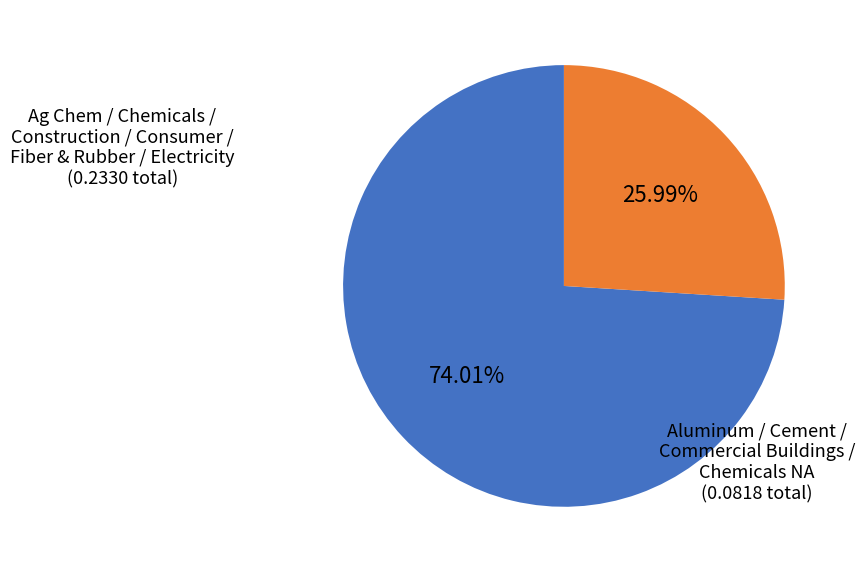

Is there a majority slice in this chart?

Yes